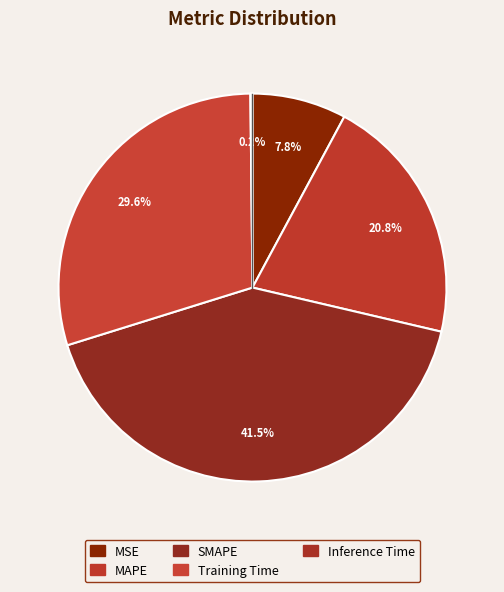

What percentage is the MSE slice, to the nearest percent?

8%